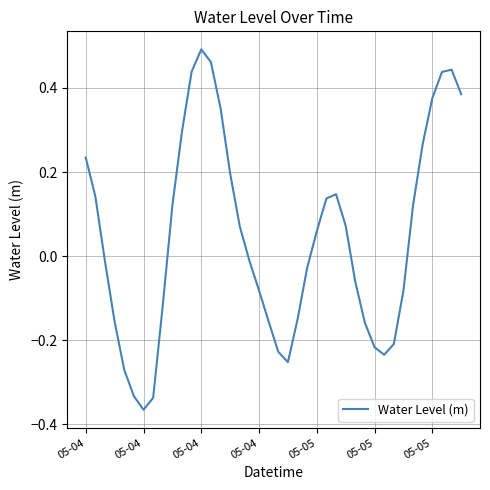

Which category has the highest value across all series?

05-04